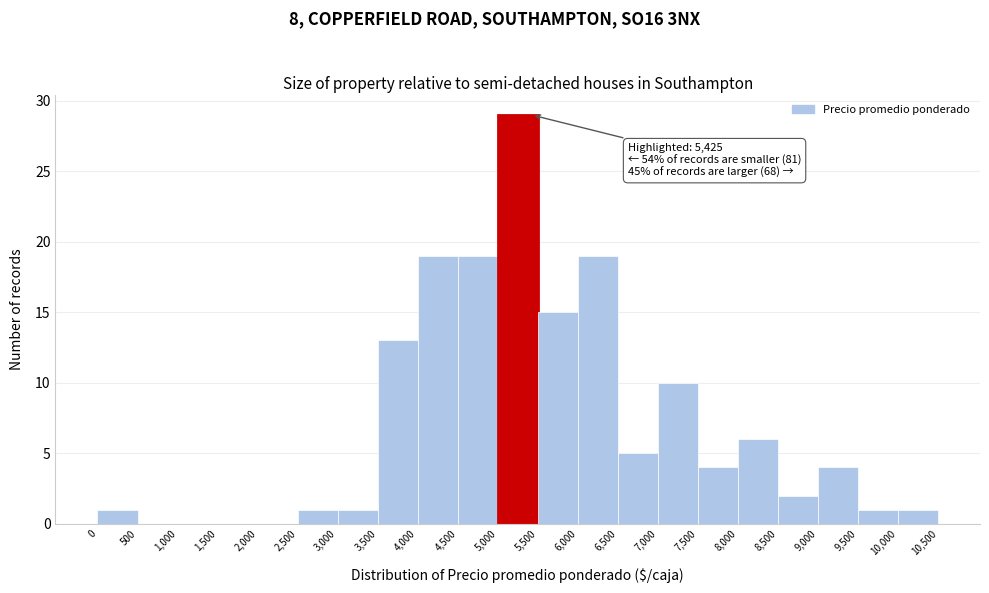

Which range on the x-axis has the tallest bar?

5,000 to 5,500